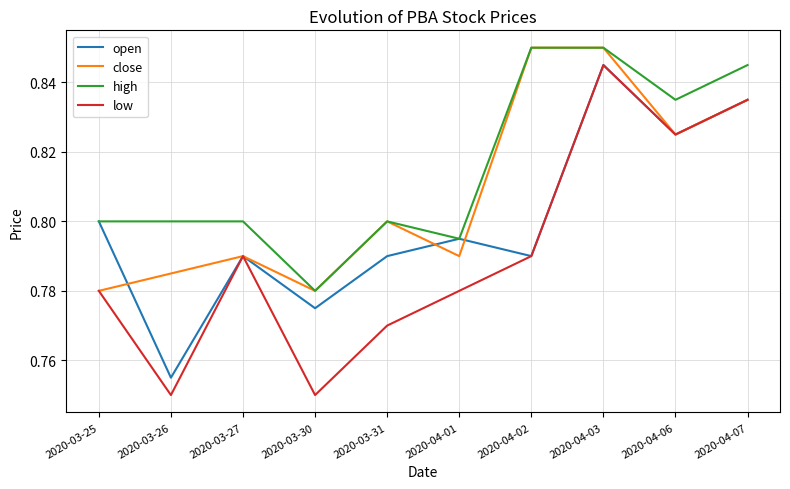

Is the value of close at 2020-04-06 greater than the value of low at 2020-04-01?

Yes